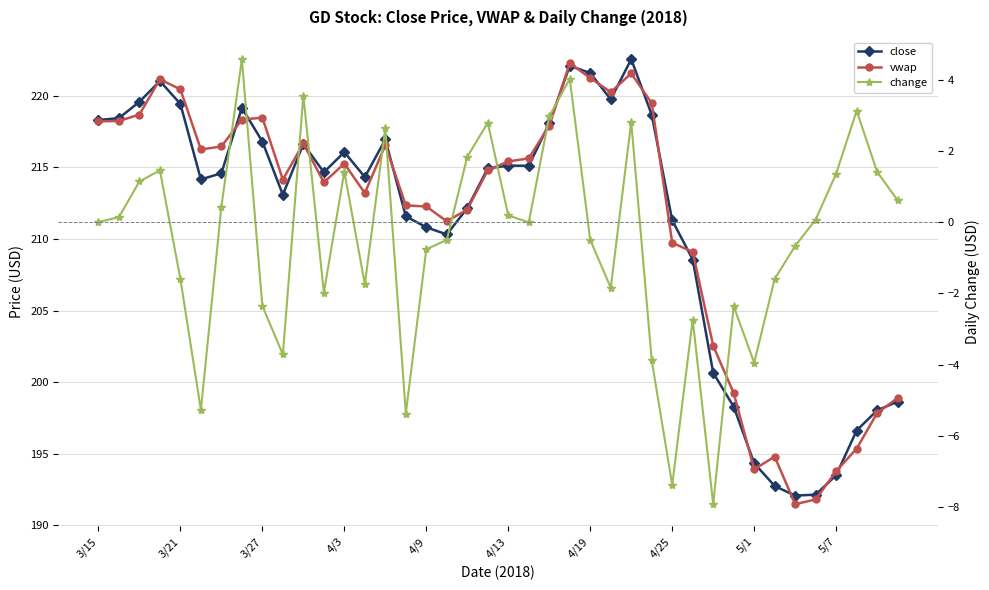

How many data points does each series have?

40